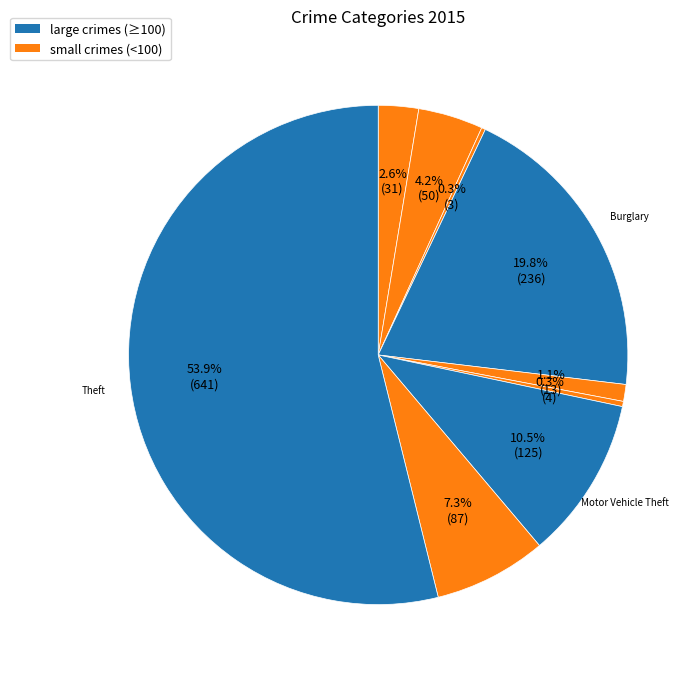

Which slice represents more than half of the pie?

Theft